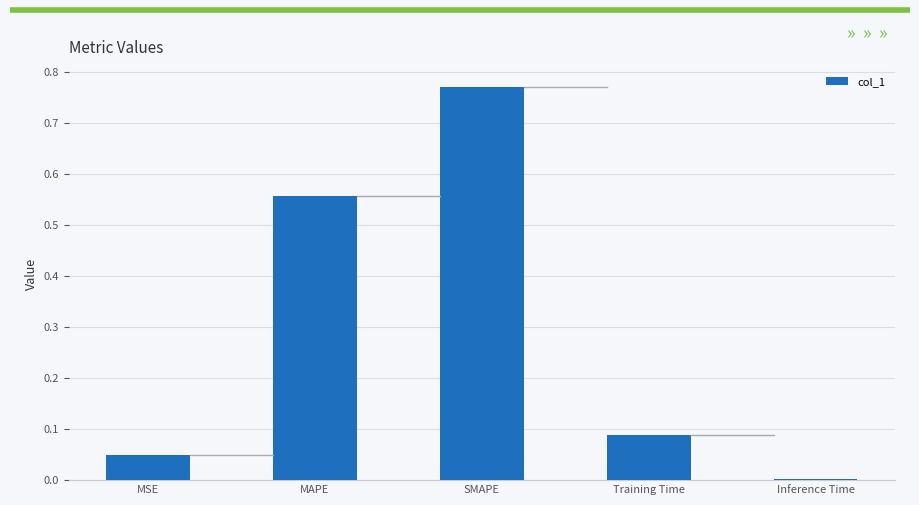

The chart shows a value of 0.3 at MAPE. True or false?

False